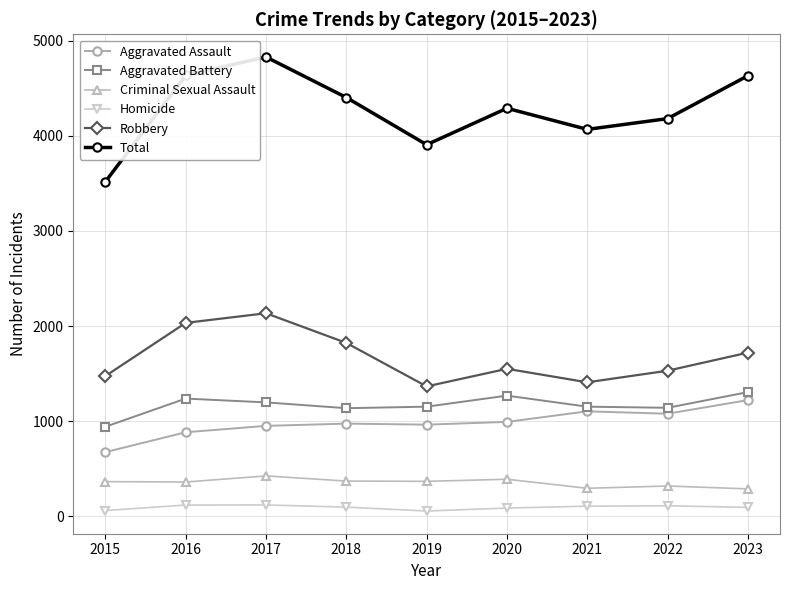

What is the sum of all Aggravated Battery values?

10537